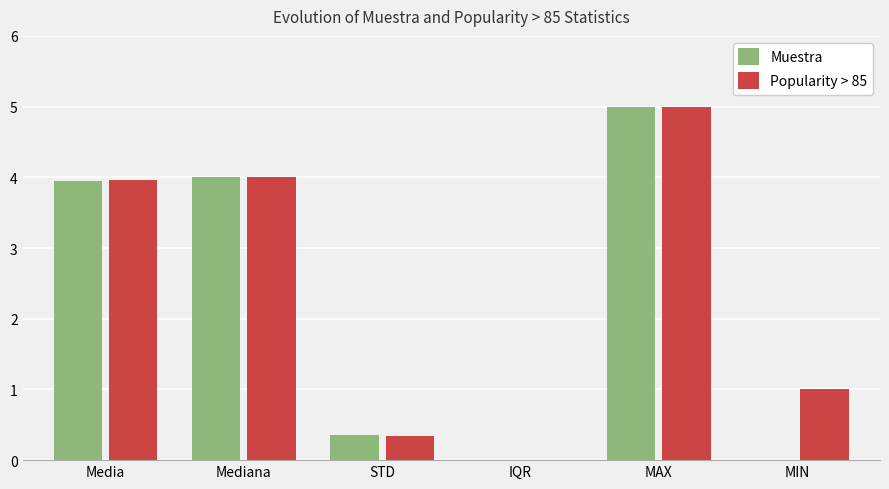

Which category has the highest value in the Popularity > 85 series?

MAX